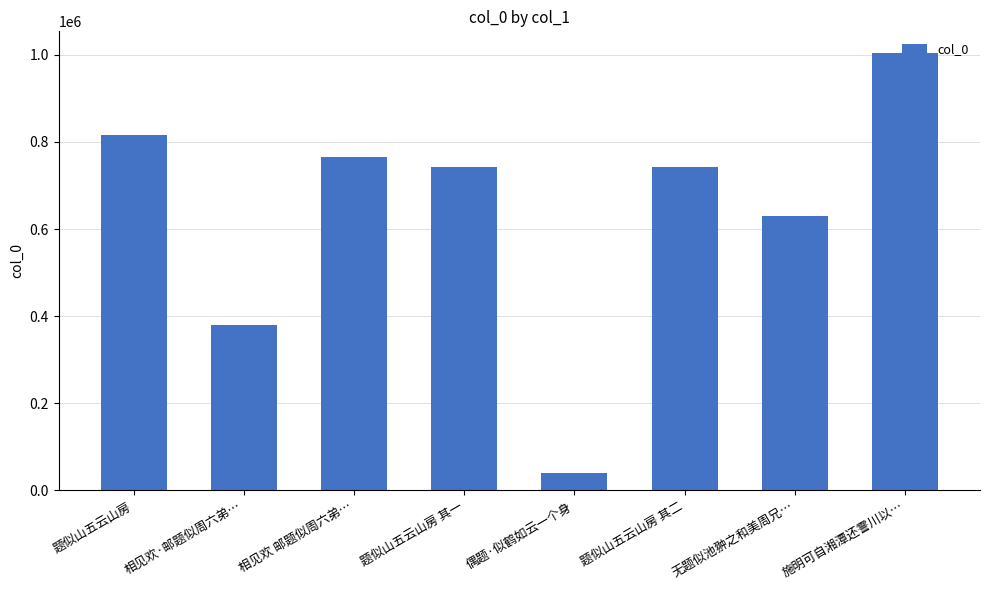

The value at 题似山五云山房 其一 is 741744. True or false?

True